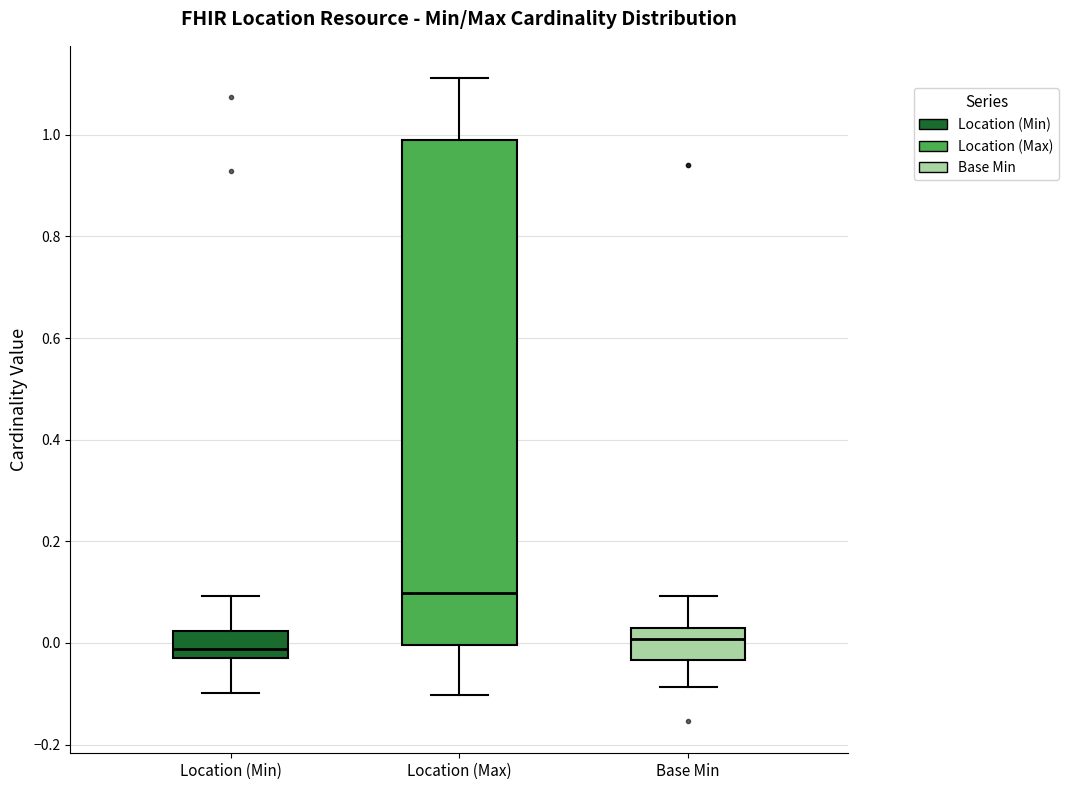

Reading left to right, transcribe this box plot: for each box, give where its median line is, the range the box spans, and where its two whiskers end, as read against the y-axis. The values are not printed on the chart, so give them approximately, as read against the axis.

Location (Min): median -0.02, box -0.04 to 0.02, whiskers -0.10 to 0.10
Location (Max): median 0.10, box 0.00 to 1.00, whiskers -0.10 to 1.12
Base Min: median 0.00, box -0.04 to 0.04, whiskers -0.08 to 0.10